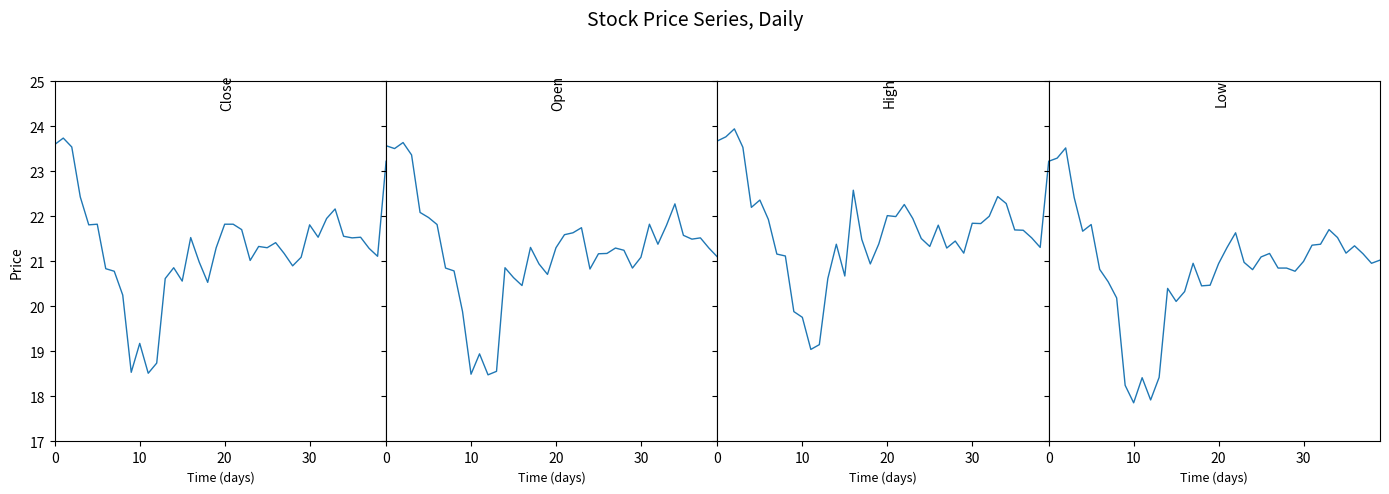

How many lines are shown in the chart?

4